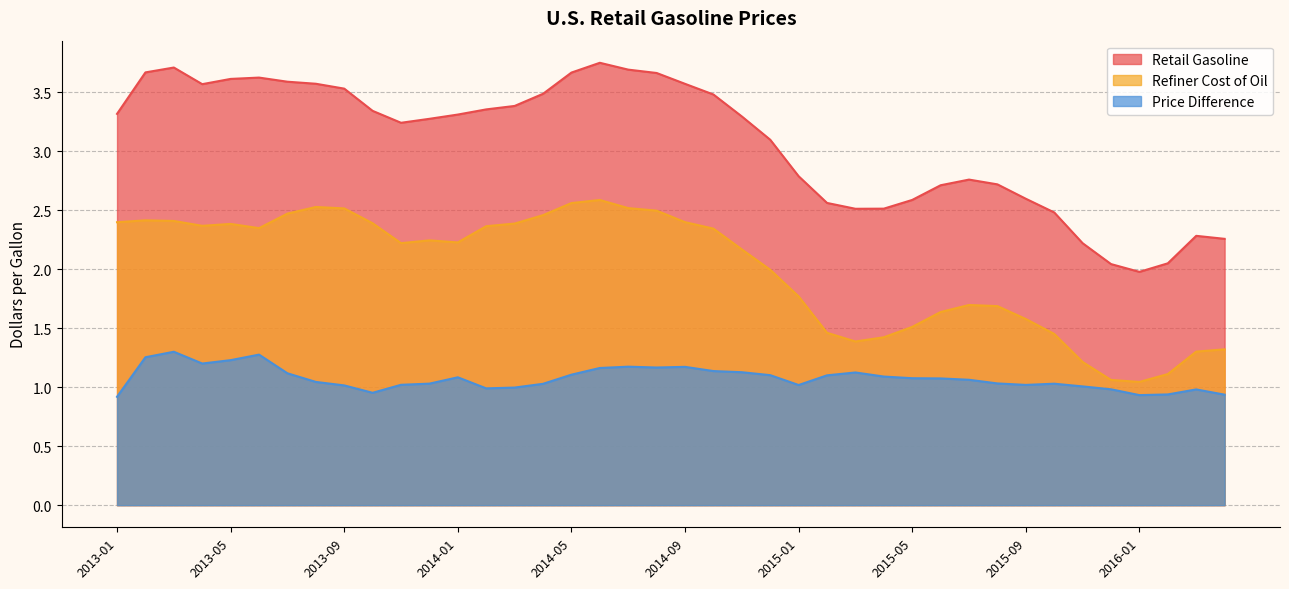

At which category does Price Difference reach its first local peak?

2013-03